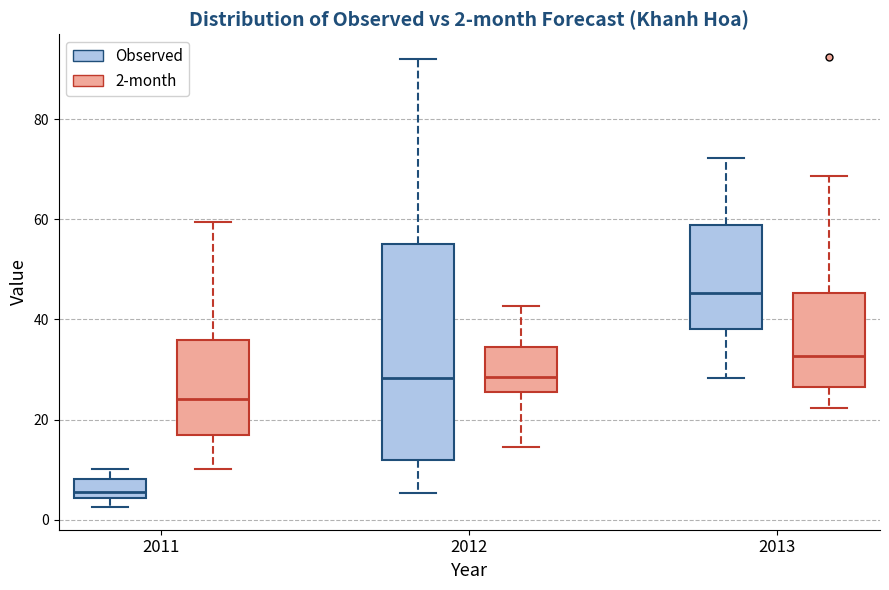

Which box has the highest median line?

2013 (Observed)